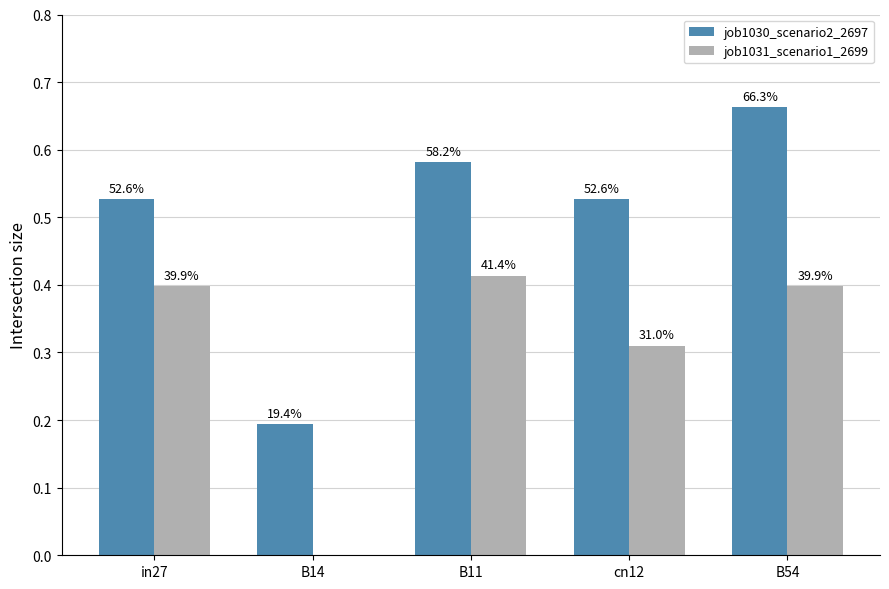

Are the bars horizontal?

No